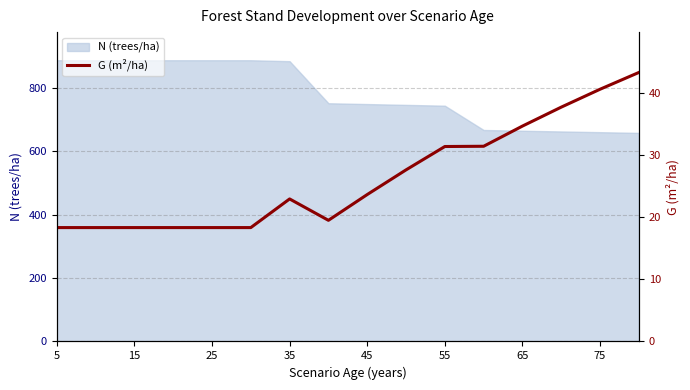

True or false: the data has more than 0 interior local peaks.

True